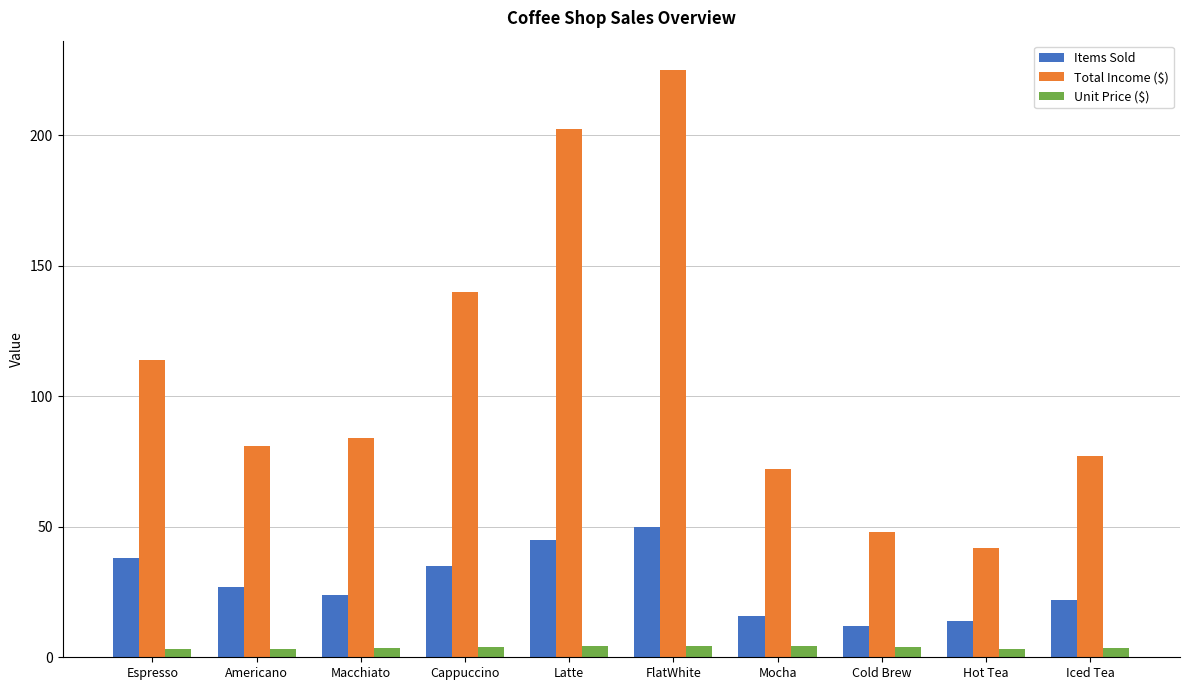

Where is Total Income ($) nearest to the value 133?

Cappuccino